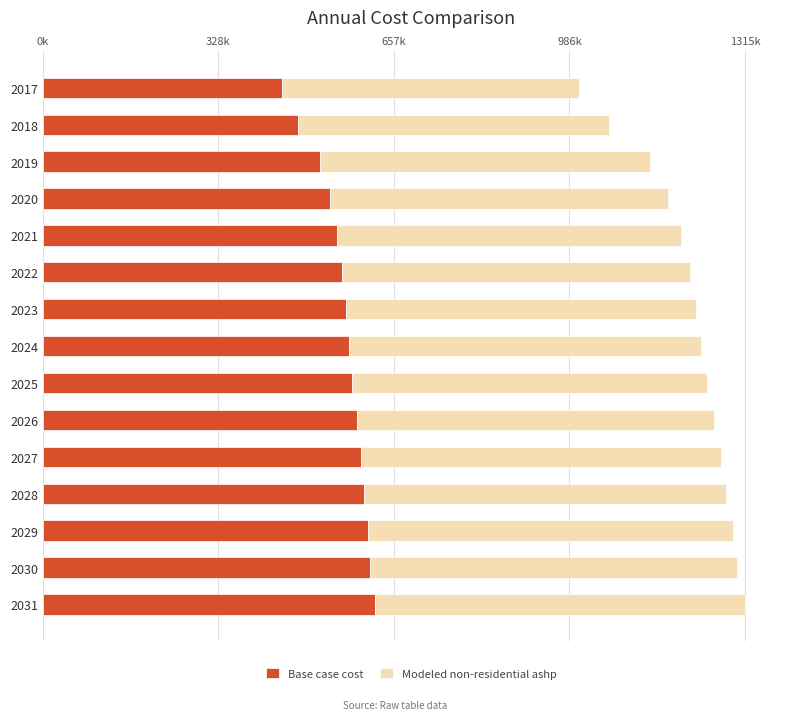

What position from the left is 9?

10